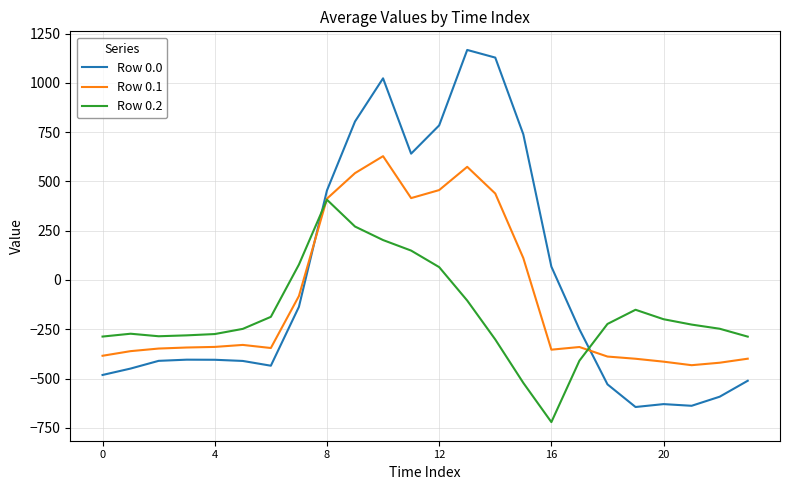

After their last crossing, which series has the higher values: Row 0.1 or Row 0.0?

Row 0.1